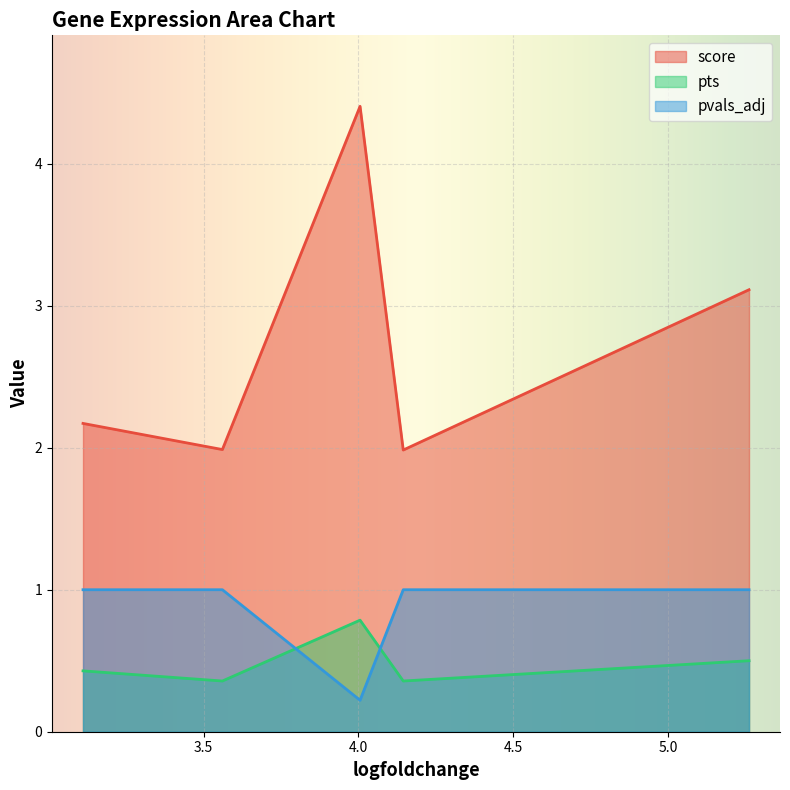

How many lines are shown in the chart?

3